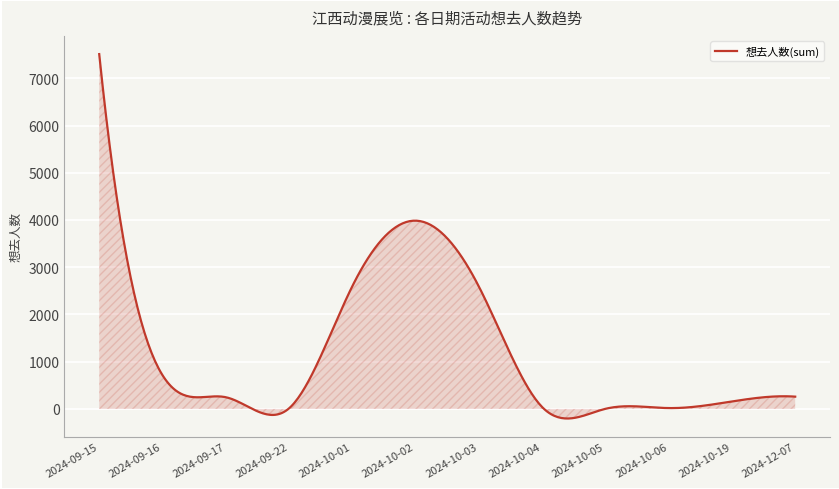

What is the average value?

1205.3